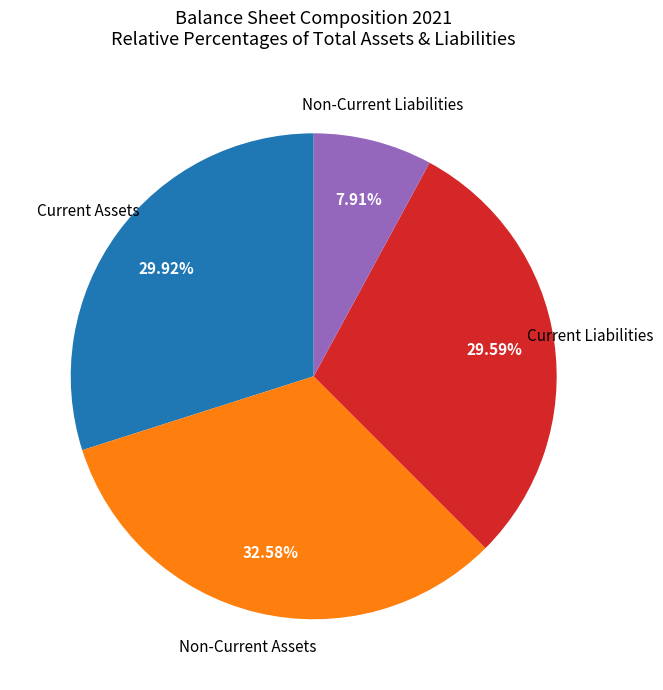

What is the largest slice in the pie chart?

Non-Current Assets